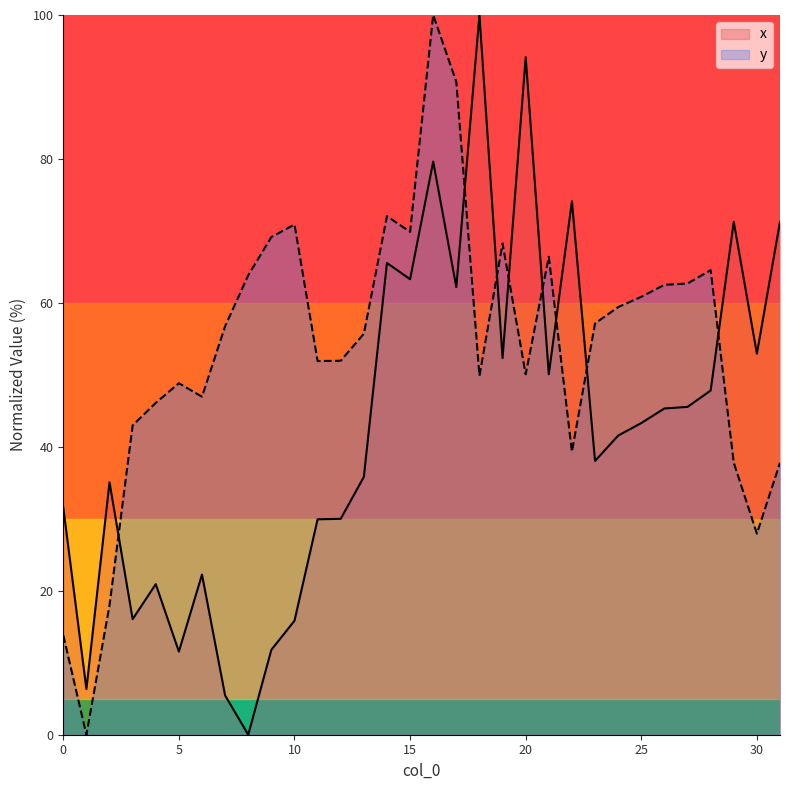

At which category is the sum across all series the highest?

16